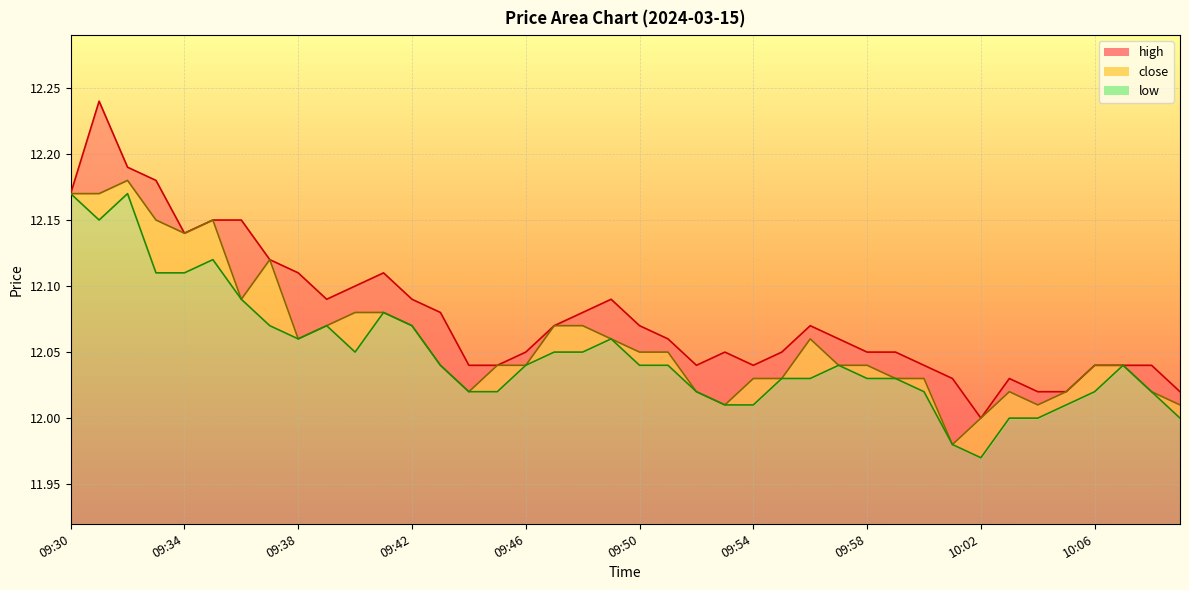

What is the total value across all series at 09:43?

36.2